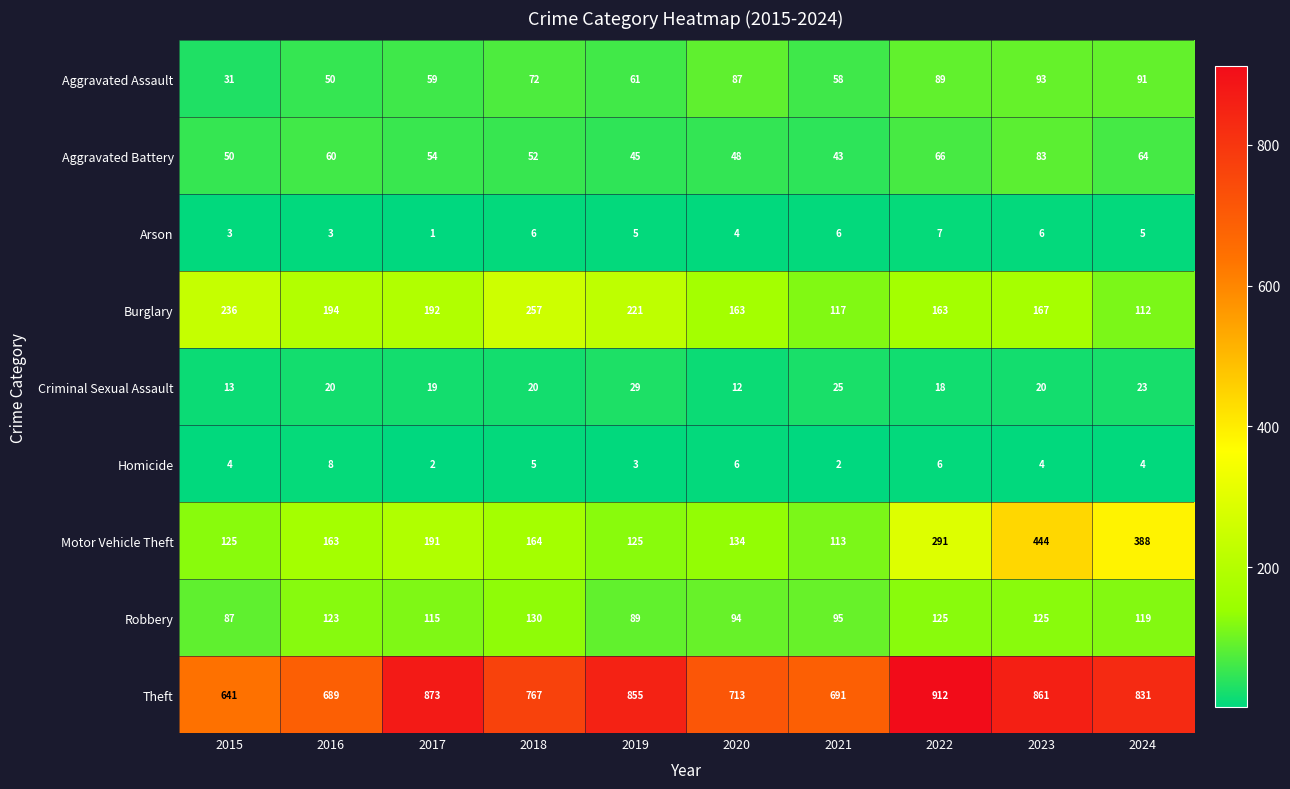

Where is Burglary nearest to the value 184?

2017